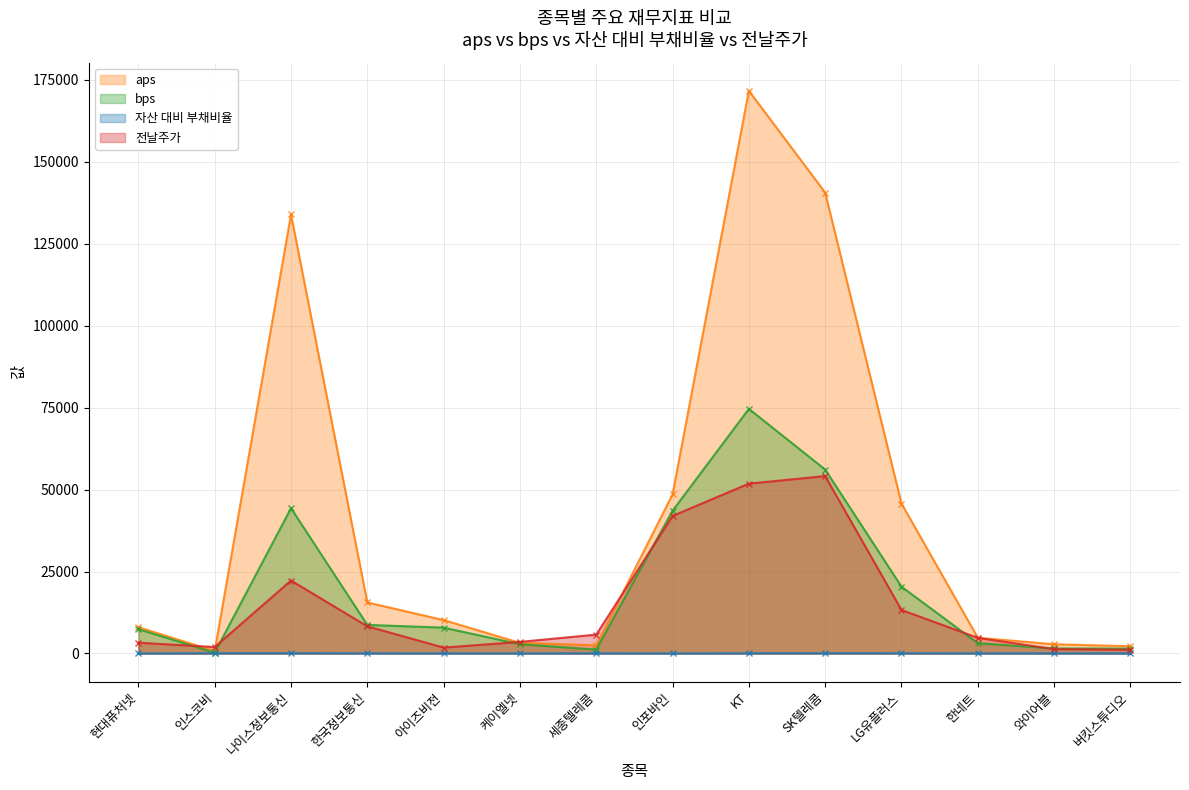

At which label does bps first exceed 7882?

나이스정보통신